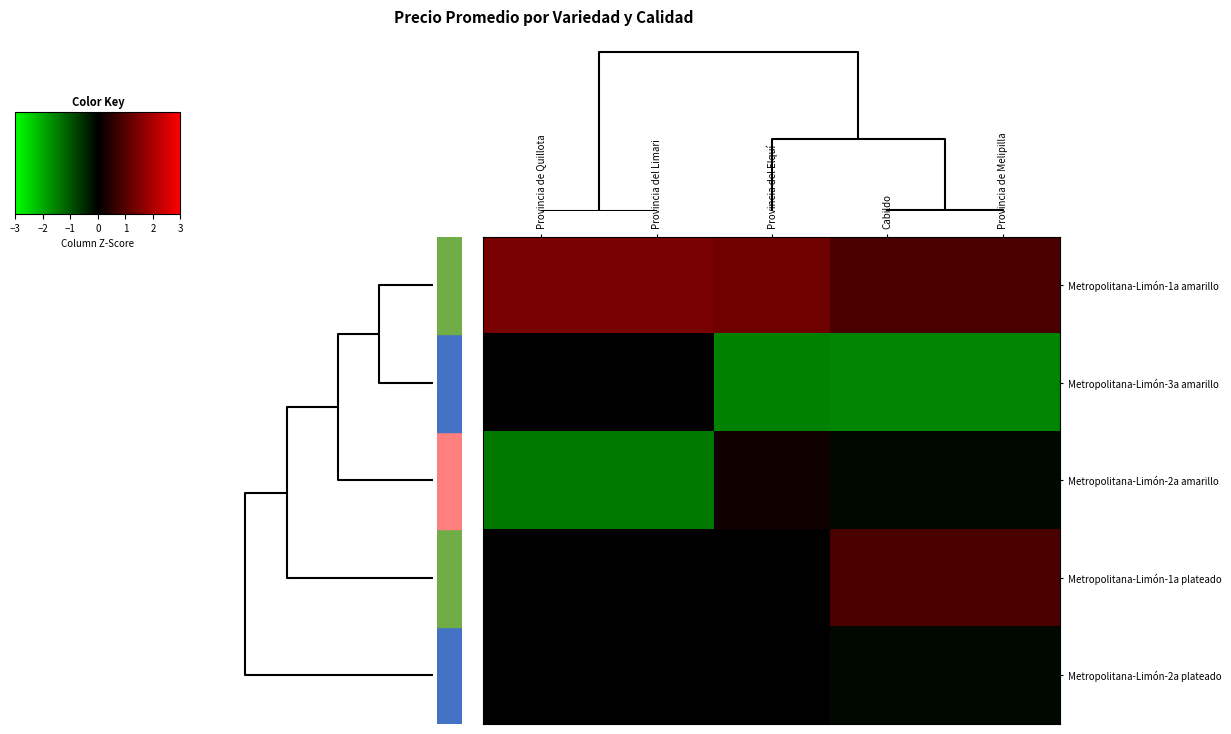

At how many categories does at least one series exceed 0?

5